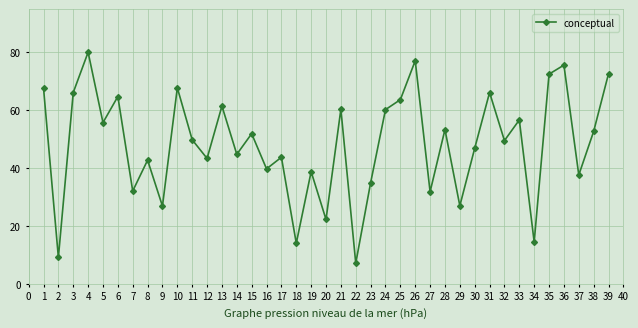

How many data points are above 49?

21